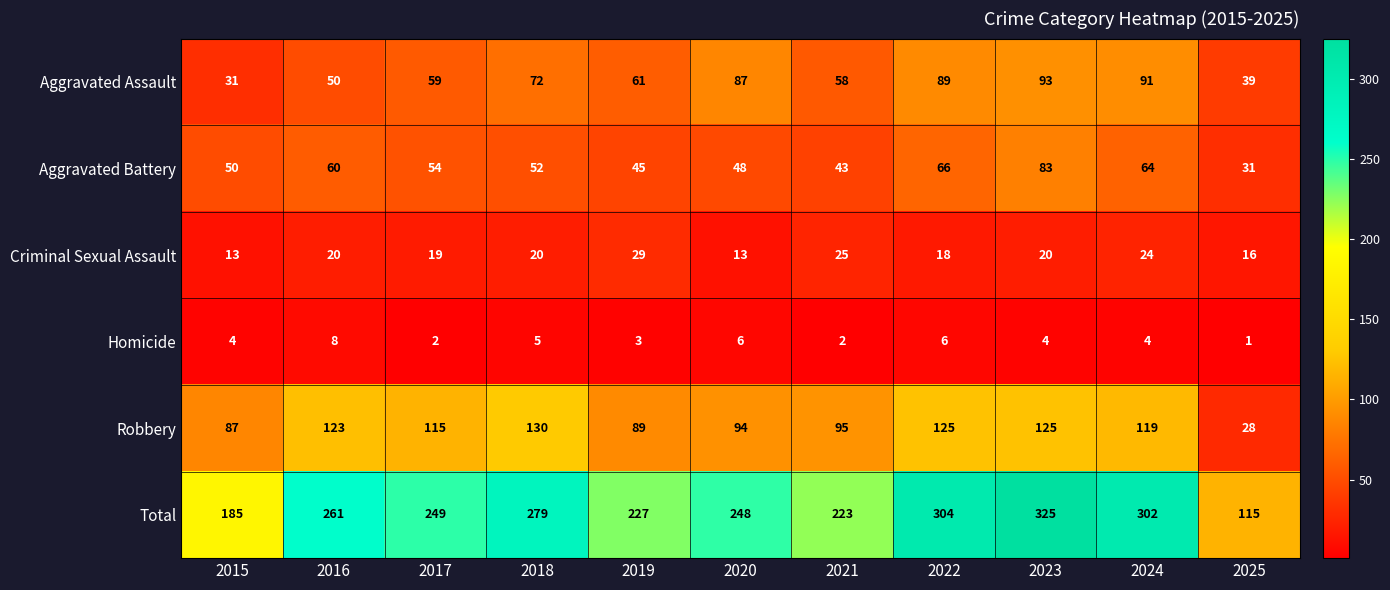

What is the difference between the second highest and minimum values in the Homicide series?

5